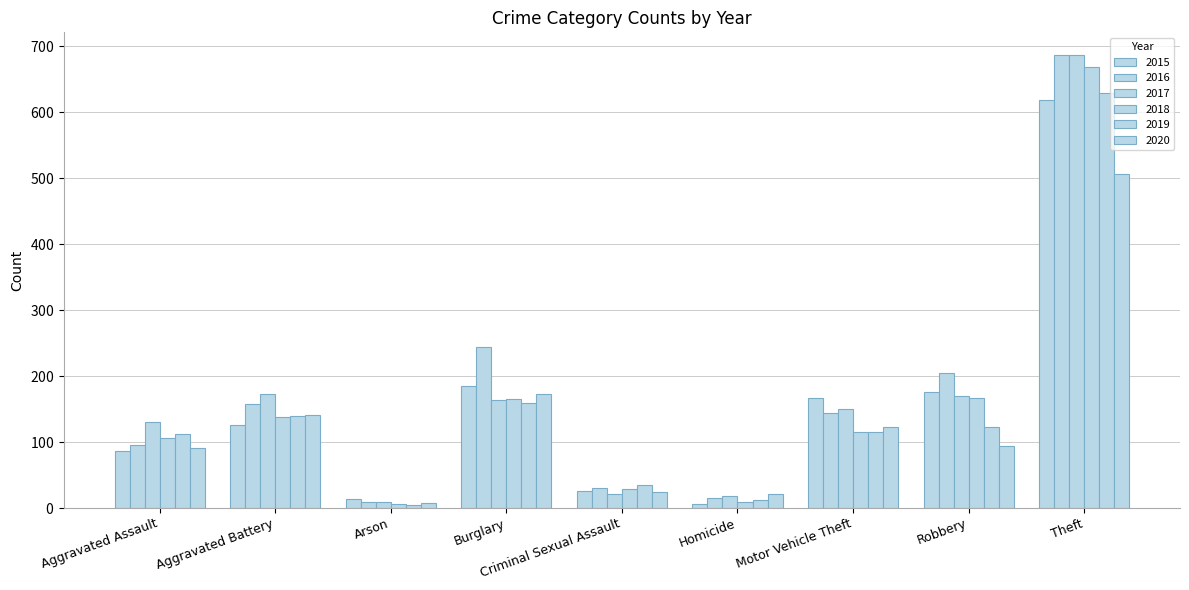

Does the chart contain any negative values?

No